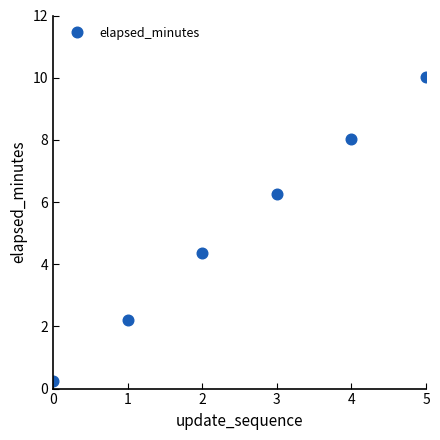

What is the difference between the maximum and minimum values?

9.8